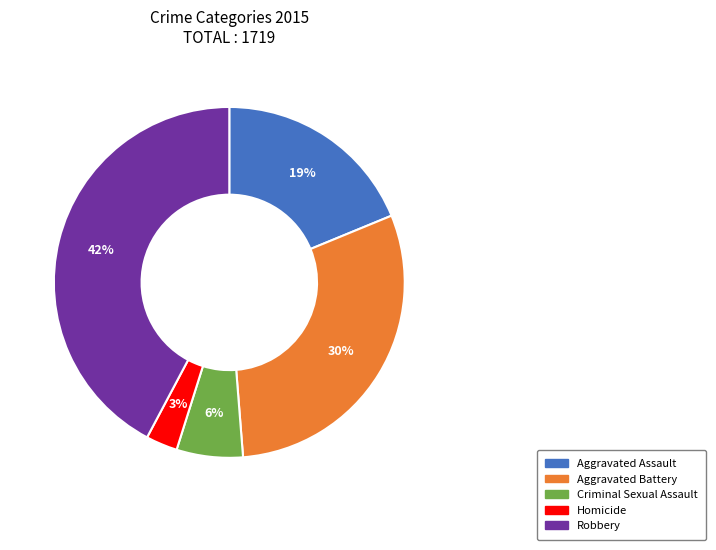

What is the smallest slice in the pie chart?

Homicide